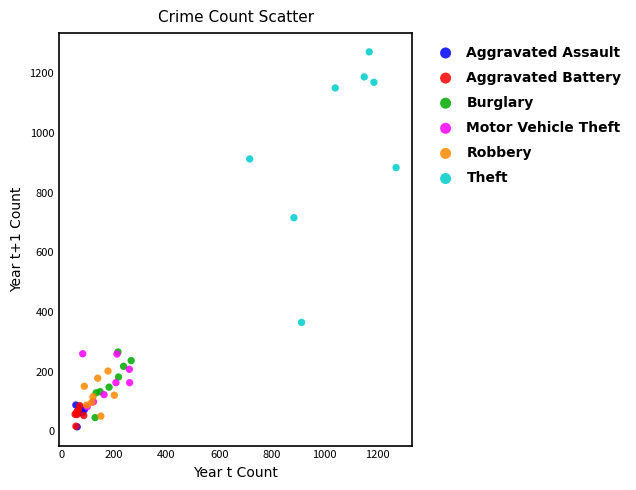

Which series contains the highest Y value?

Theft